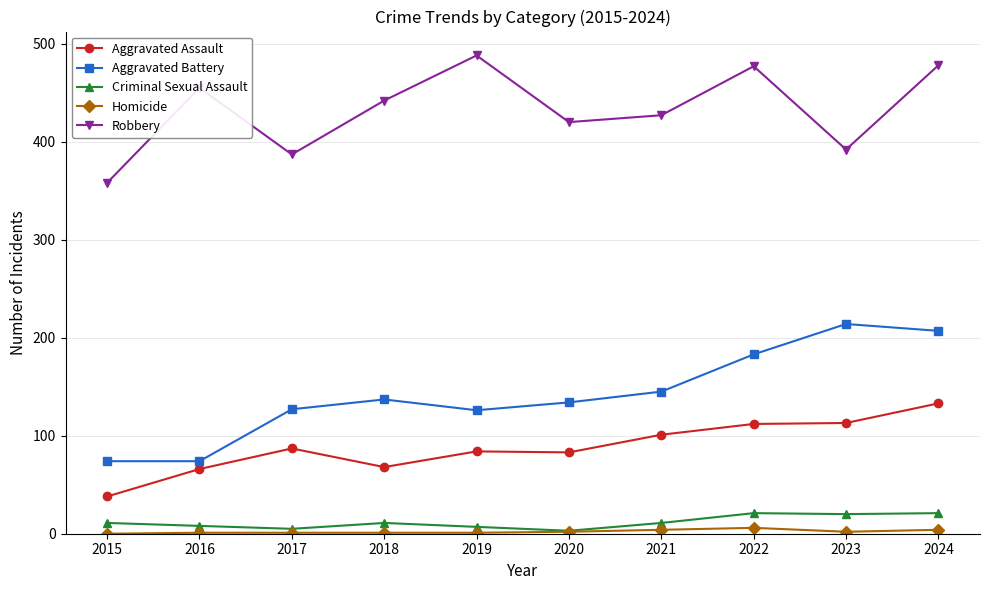

Between 2016 and 2019, which series saw the biggest shift?

Aggravated Battery